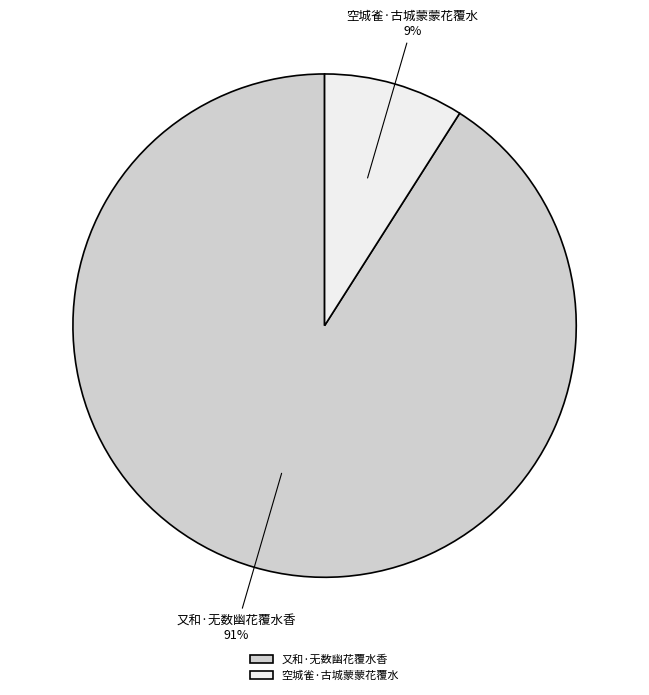

Rank the categories by value from highest to lowest.

又和·无数幽花覆水香, 空城雀·古城蒙蒙花覆水